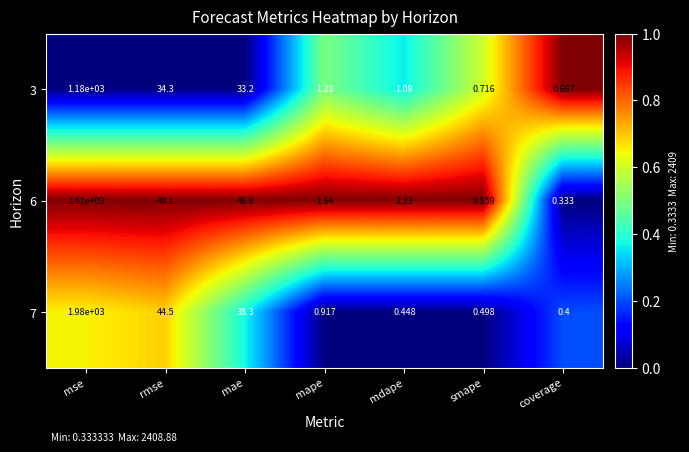

Where is 3 nearest to the value 590?

rmse